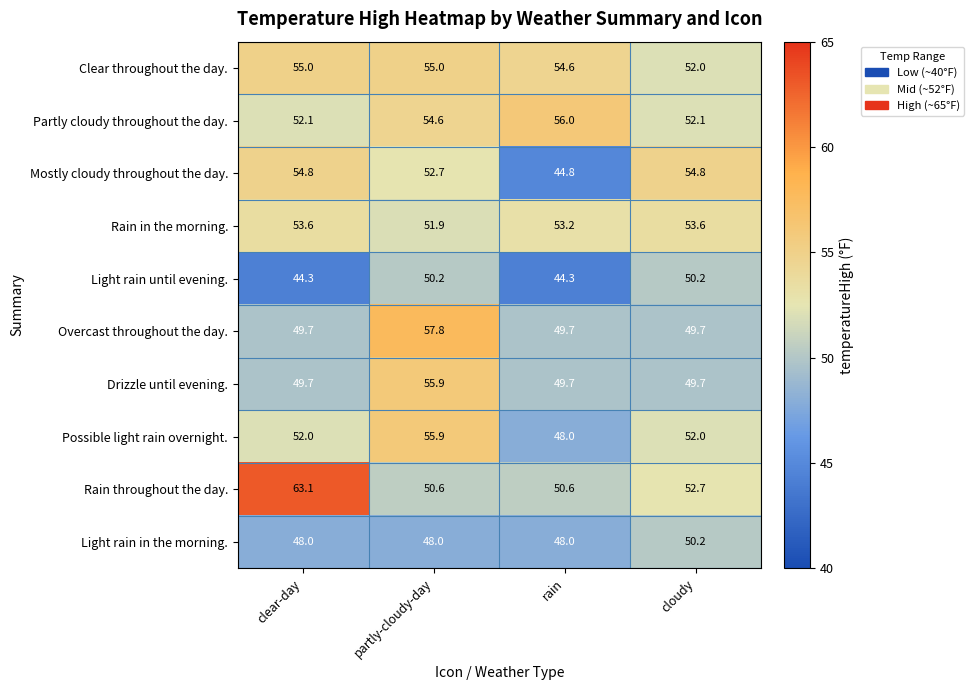

What is the difference between the second highest and minimum values in the Light rain until evening. series?

5.9